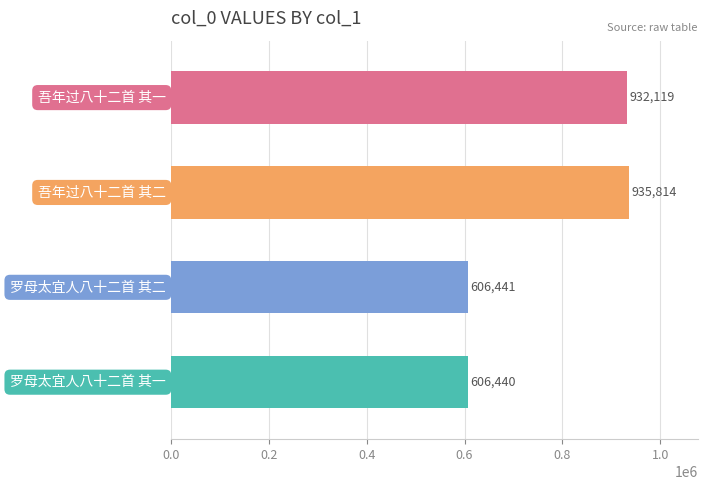

Reading bottom to top, transcribe all the data shown in this chart.

606440	606441	935814	932119